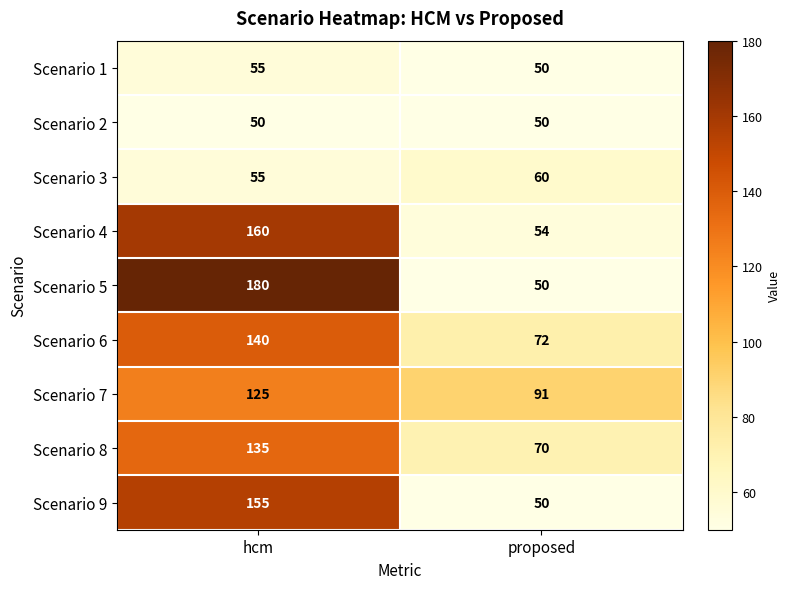

List the series in order of their peak value, lowest first.

Scenario 2, Scenario 1, Scenario 3, Scenario 7, Scenario 8, Scenario 6, Scenario 9, Scenario 4, Scenario 5